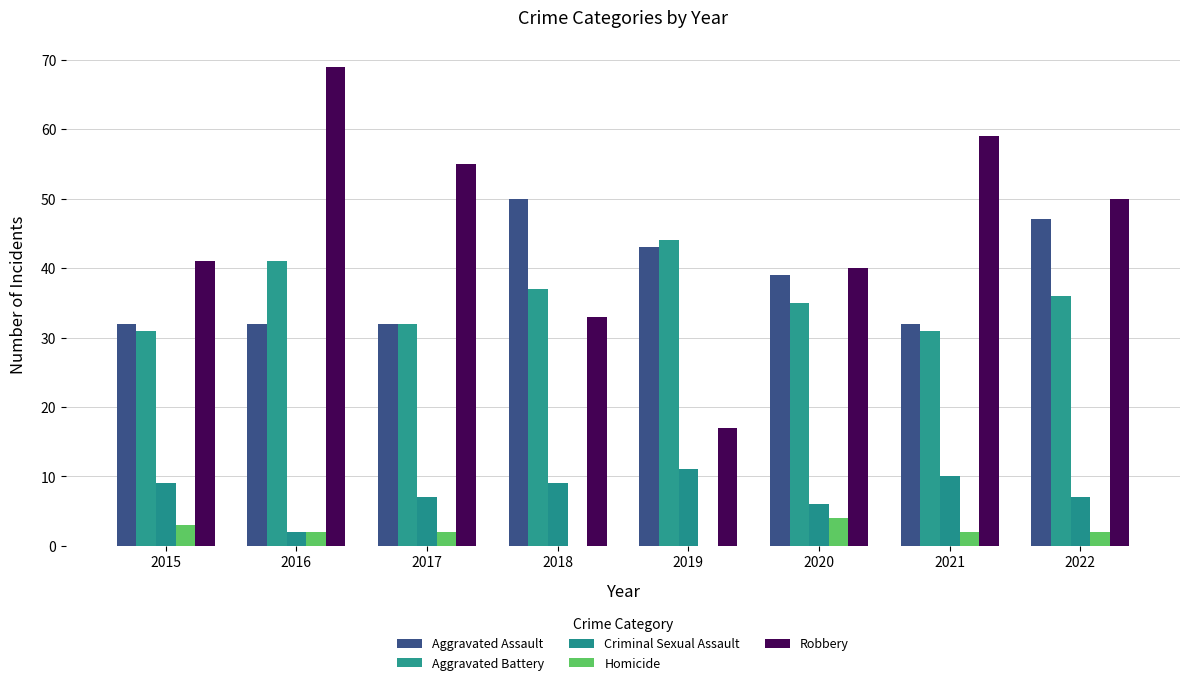

Which series has the largest total across all categories?

Robbery